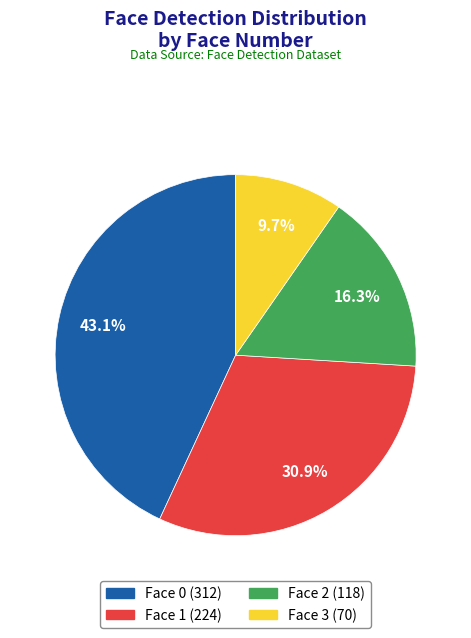

Is there a majority slice in this chart?

No